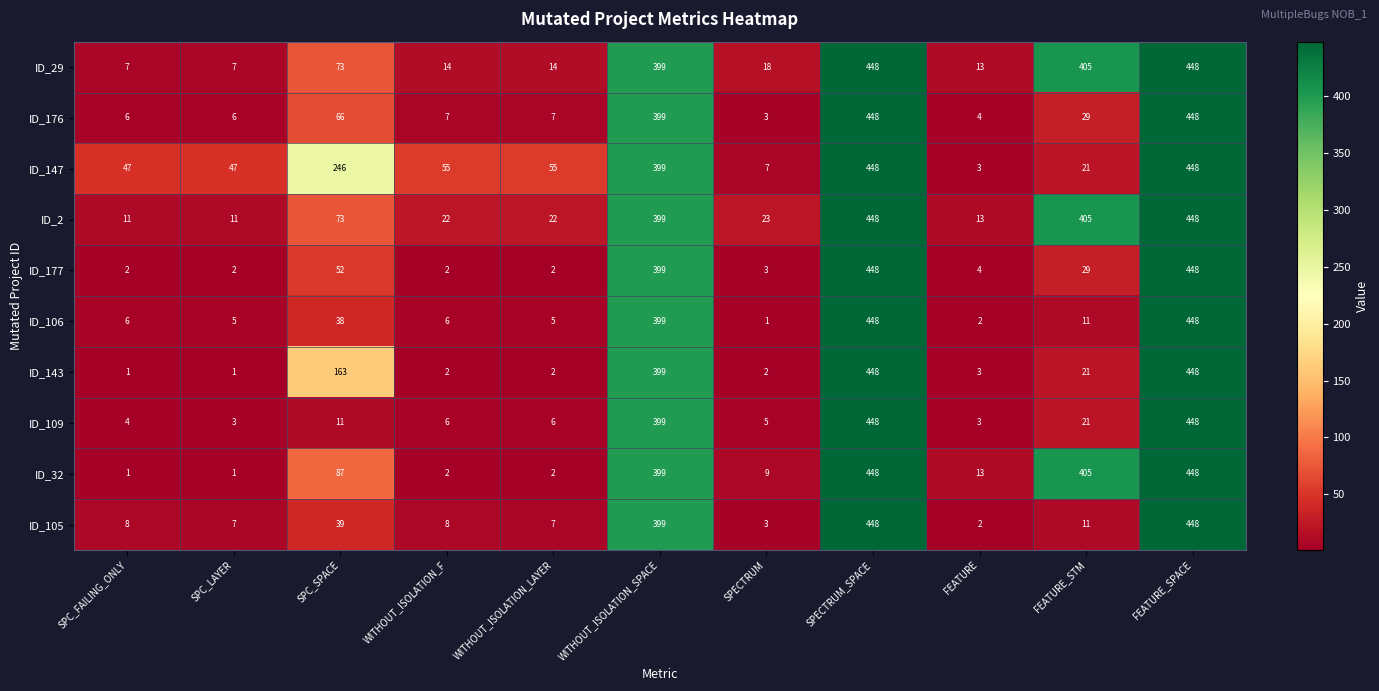

What is the average value of the ID_2 series?

170